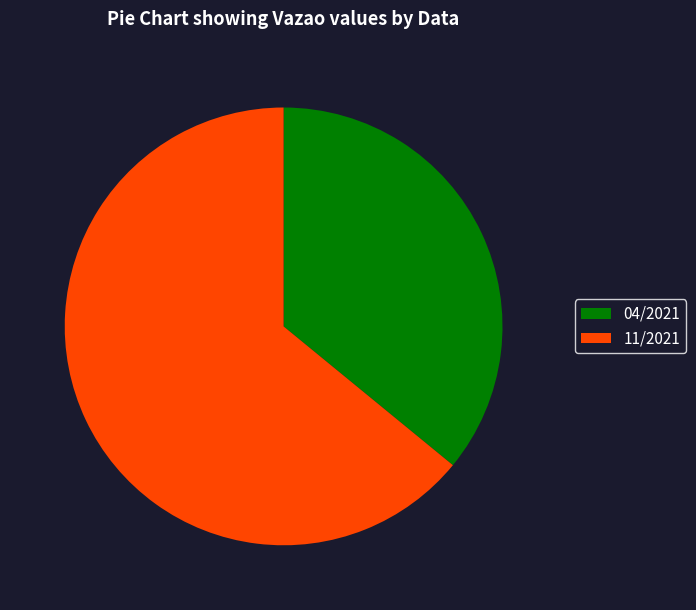

Which category has the smallest portion of the pie?

04/2021